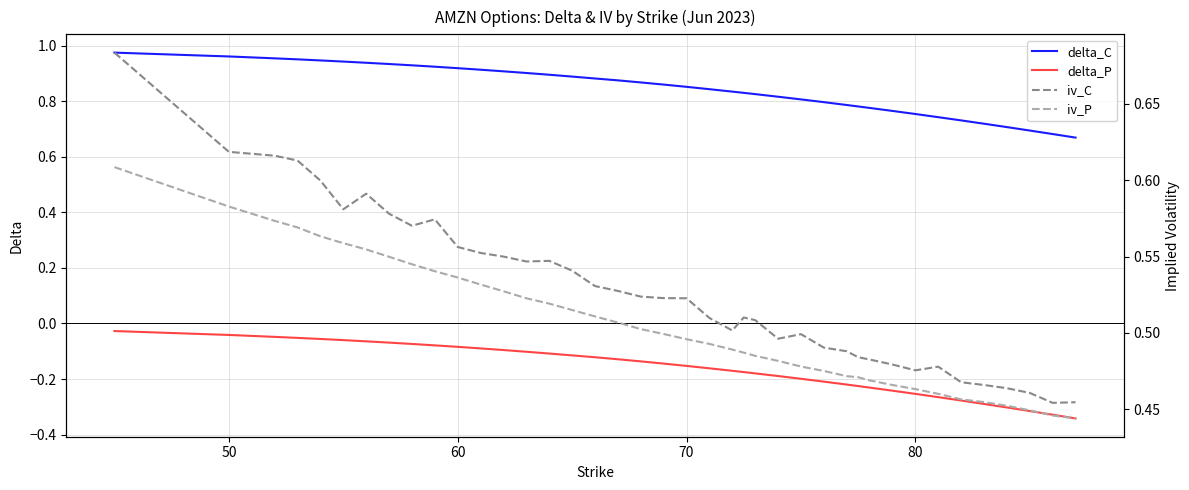

What is the average value of the delta_P series?

-0.2